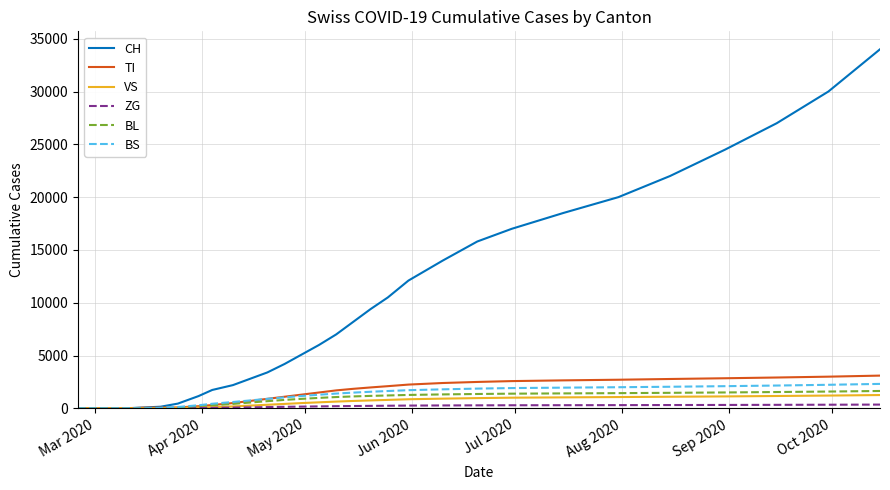

Which series has the largest total across all categories?

CH